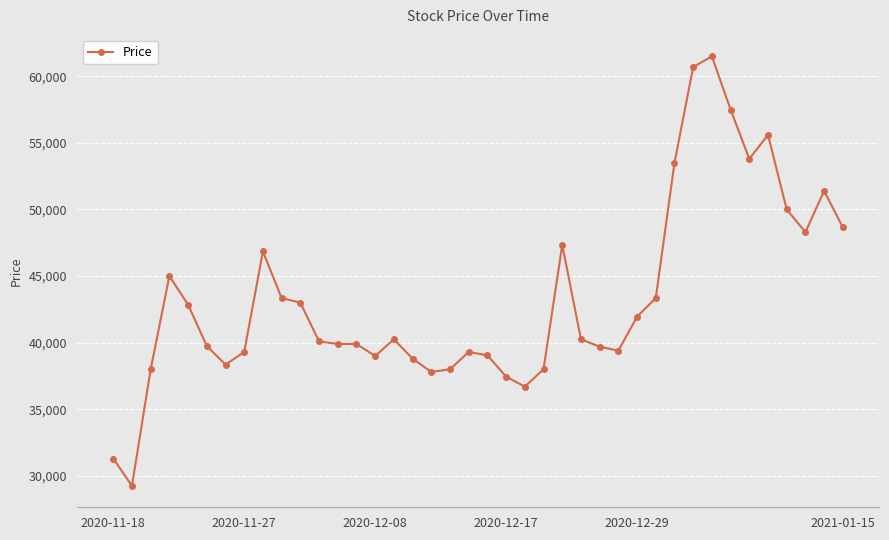

What is the maximum value shown in the chart?

61500